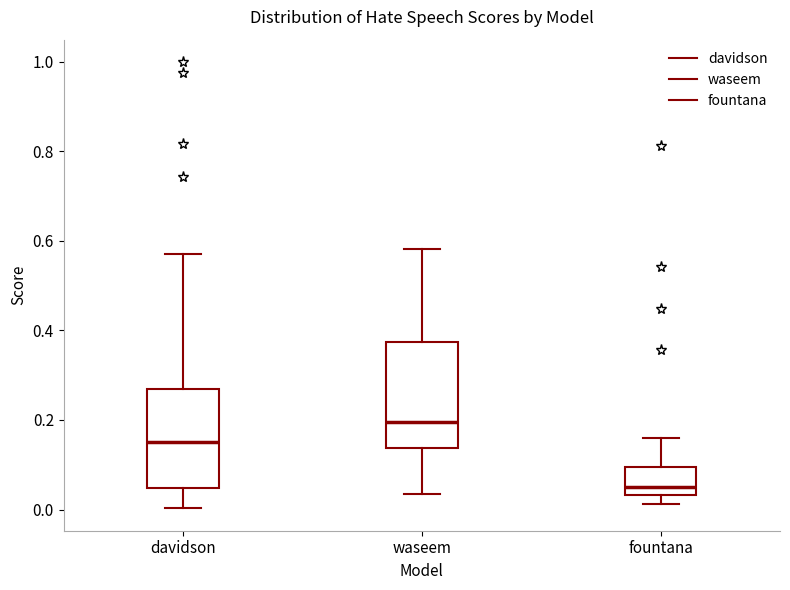

Where does the median line of the box for fountana sit on the y-axis? The values are not printed on the chart, so give them approximately, as read against the axis.

0.06